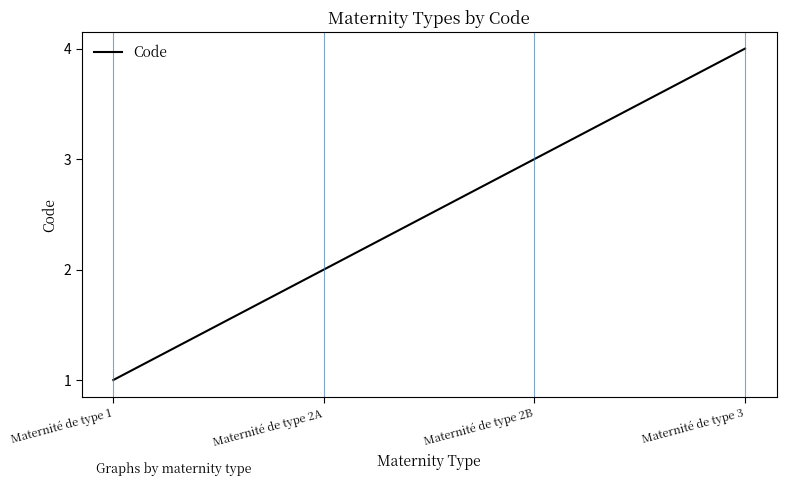

Which has a higher value, Maternité de type 2A or Maternité de type 1?

Maternité de type 2A